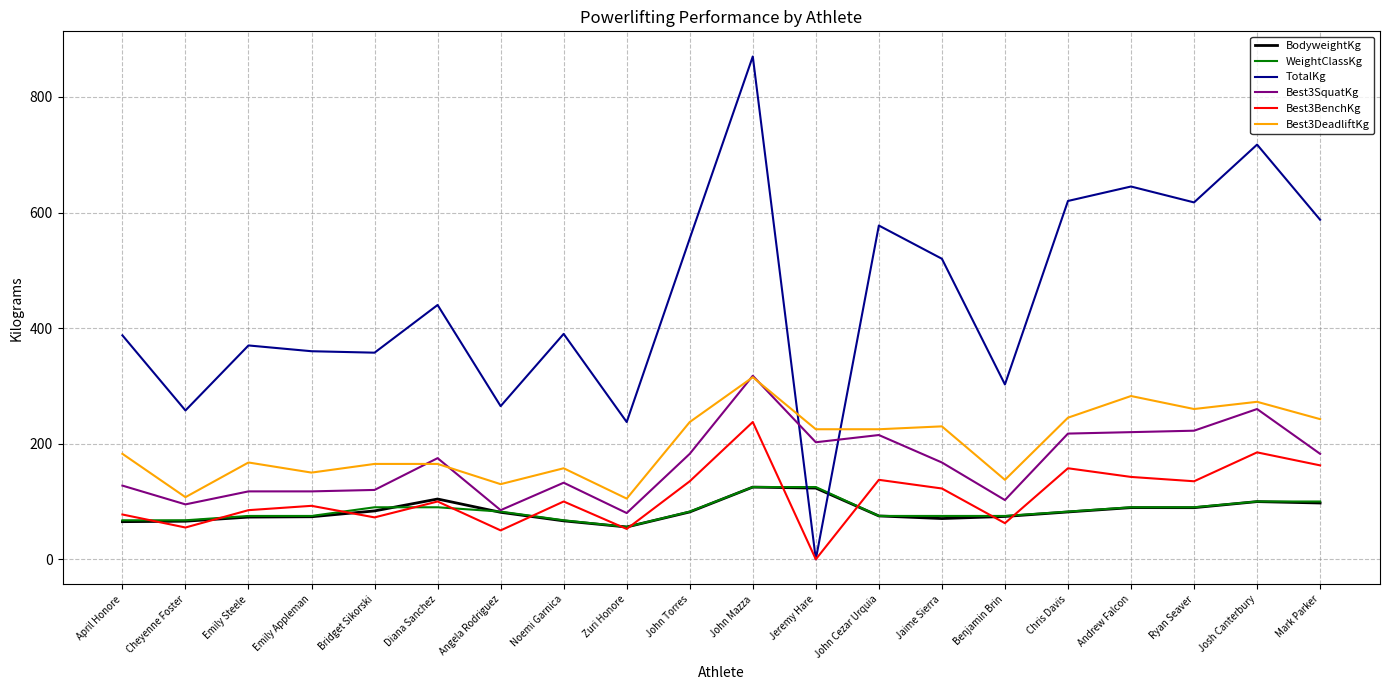

Does the chart display data point markers on the line(s)?

No